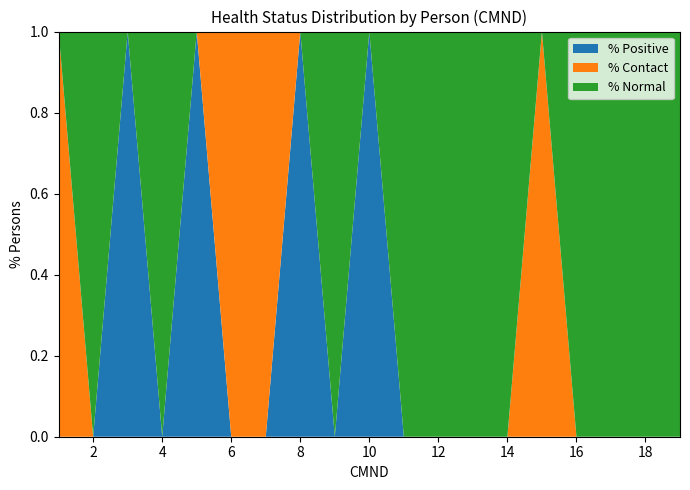

Reading left to right, extract all data points from this chart.

Positive: 0	0	1	0	1	0	0	1	0	1	0	0	0	0	0	0	0	0	0
Contact: 1	0	0	0	0	1	1	0	0	0	0	0	0	0	1	0	0	0	0
Normal: 0	1	0	1	0	0	0	0	1	0	1	1	1	1	0	1	1	1	1